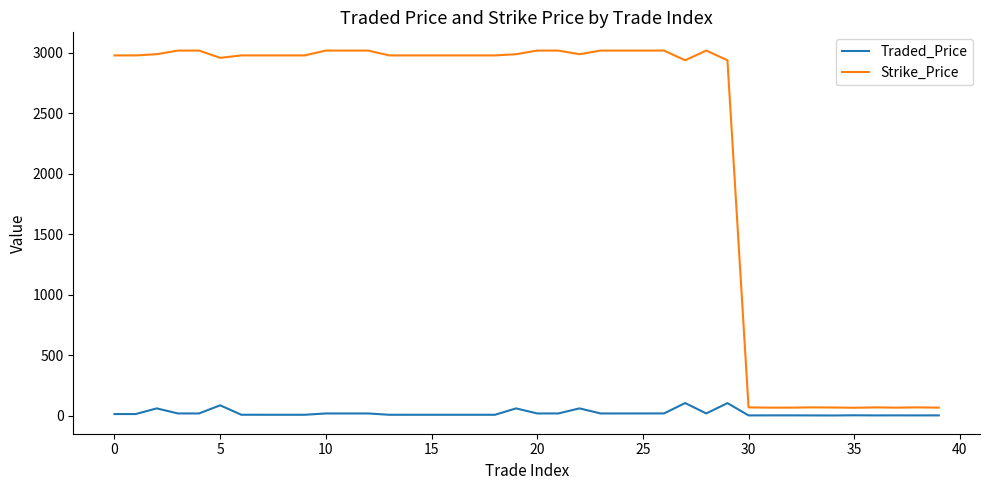

What is the difference between the maximum and minimum values in the Traded_Price series?

102.7